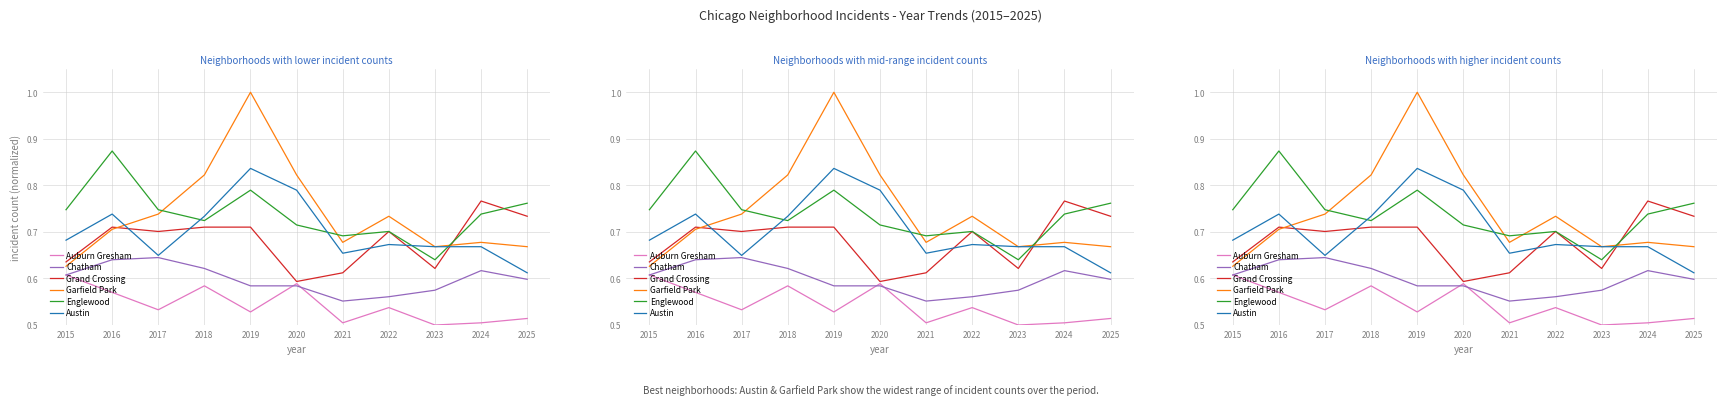

Which series ends up on top after the final intersection of Austin and Englewood?

Englewood